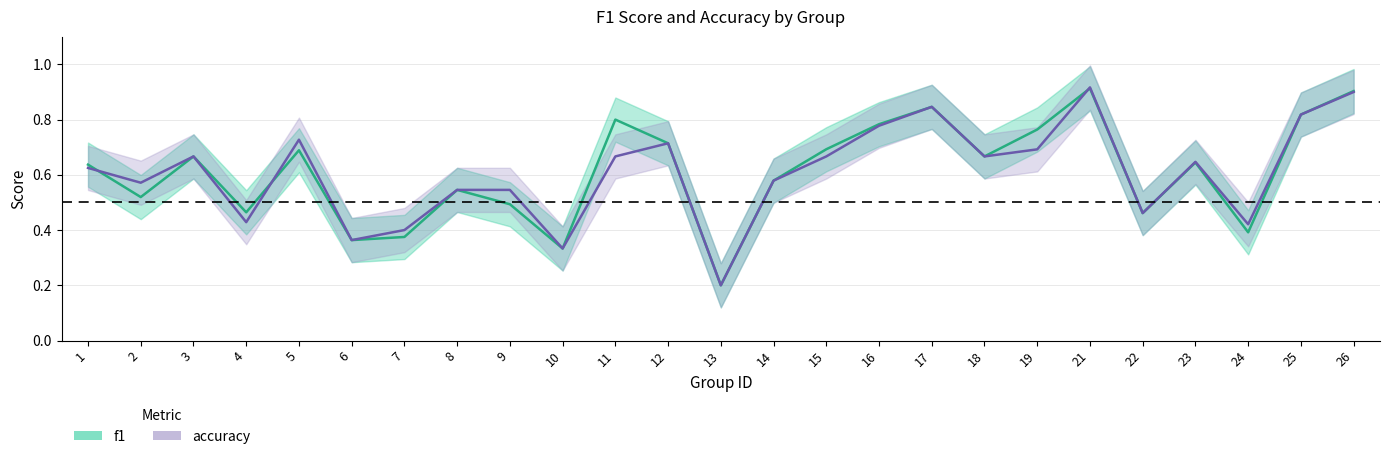

Reading left to right, what are all the values shown in this chart?

f1: 0.6	0.5	0.7	0.5	0.7	0.4	0.4	0.5	0.5	0.3	0.8	0.7	0.2	0.6	0.7	0.8	0.8	0.7	0.8	0.9	0.5	0.6	0.4	0.8	0.9
accuracy: 0.6	0.6	0.7	0.4	0.7	0.4	0.4	0.5	0.5	0.3	0.7	0.7	0.2	0.6	0.7	0.8	0.8	0.7	0.7	0.9	0.5	0.6	0.4	0.8	0.9